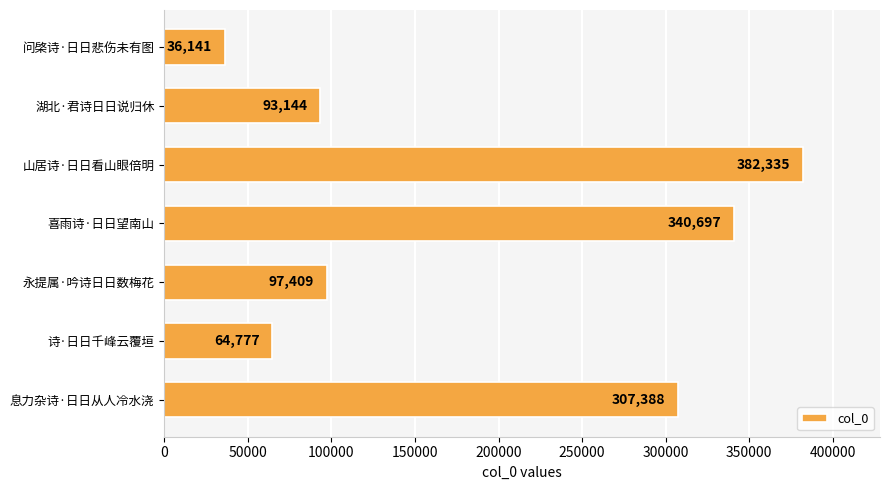

Rank the categories by value from lowest to highest.

问棨诗·日日悲伤未有图, 诗·日日千峰云覆垣, 湖北·君诗日日说归休, 永提属·吟诗日日数梅花, 息力杂诗·日日从人冷水浇, 喜雨诗·日日望南山, 山居诗·日日看山眼倍明